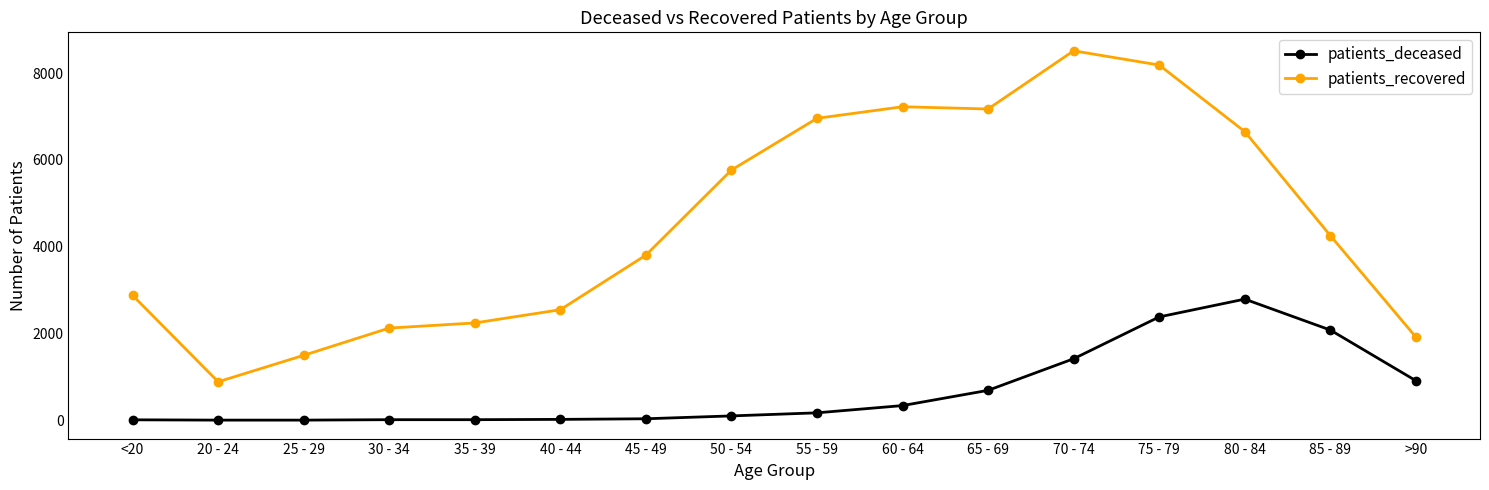

True or false: patients_deceased has a value of 2754 at 85 - 89.

False